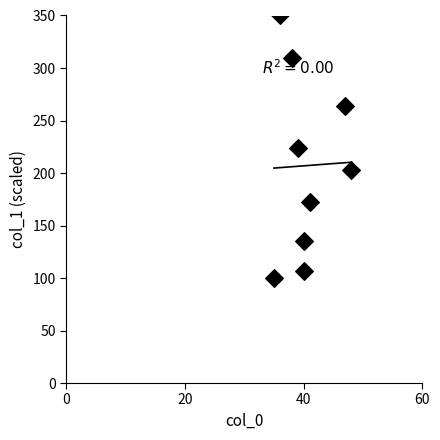

What is the average Y value?

207.0